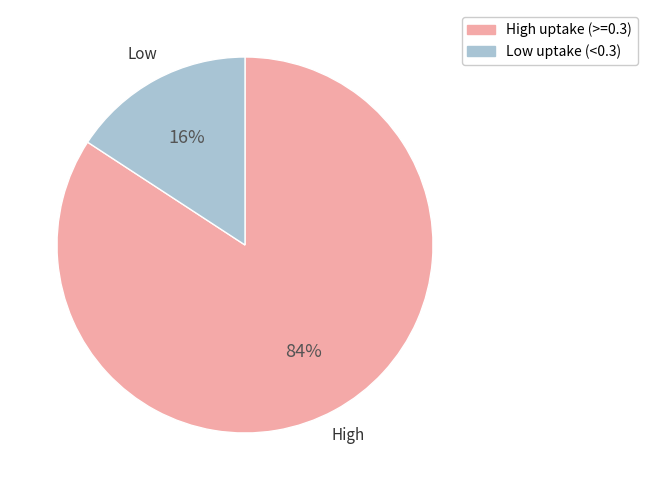

Which category has the biggest portion of the pie?

High uptake (>=0.3)